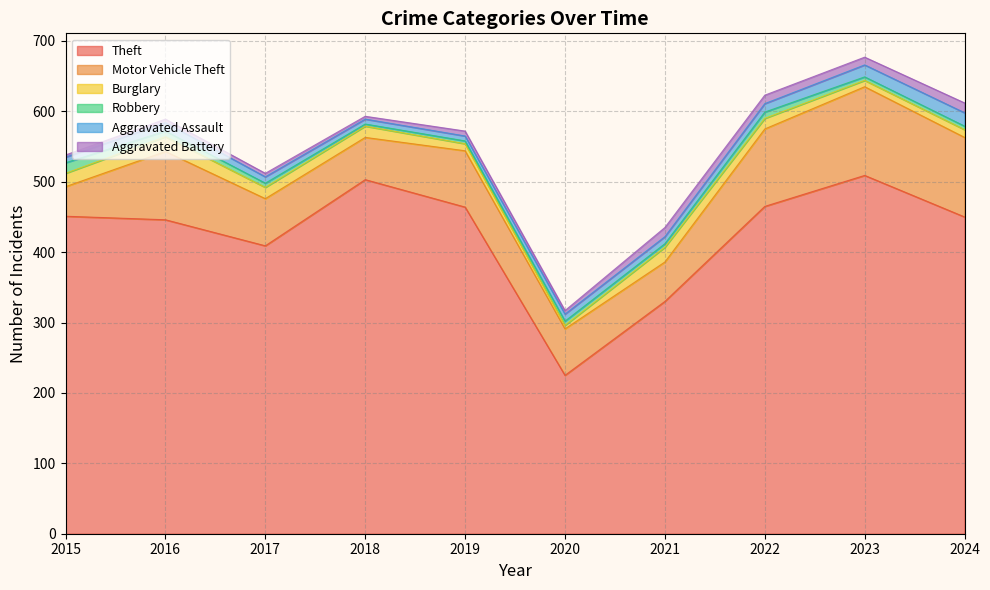

What value does the Motor Vehicle Theft series have at 2020?

66